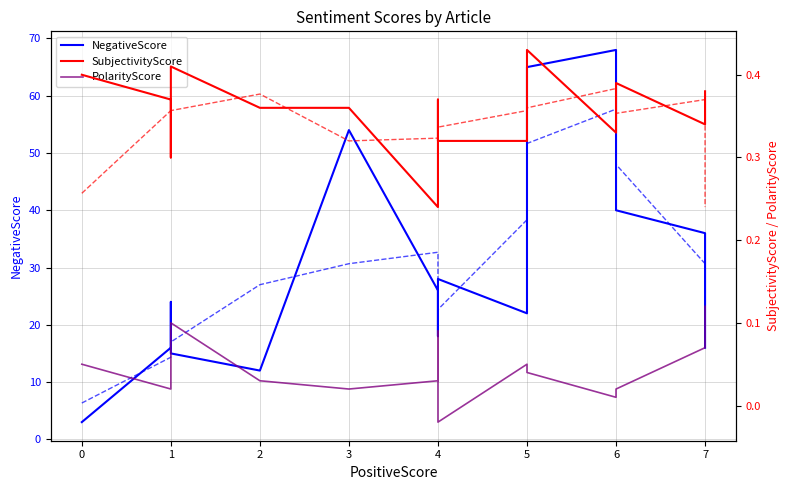

True or false: PolarityScore and NegativeScore cross at least once.

False